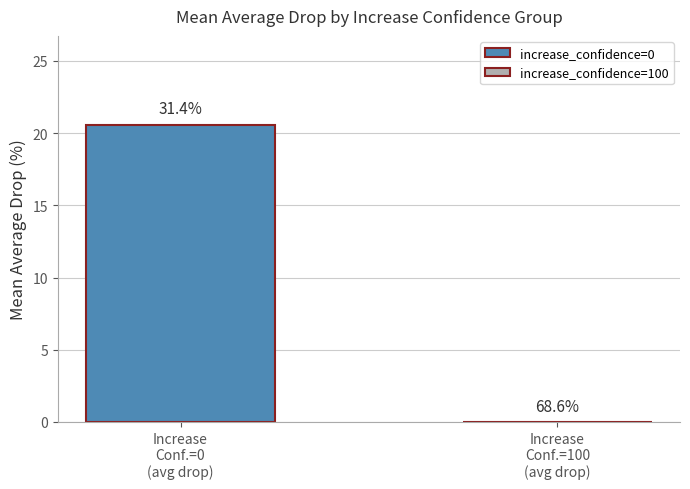

Are the bars horizontal?

No